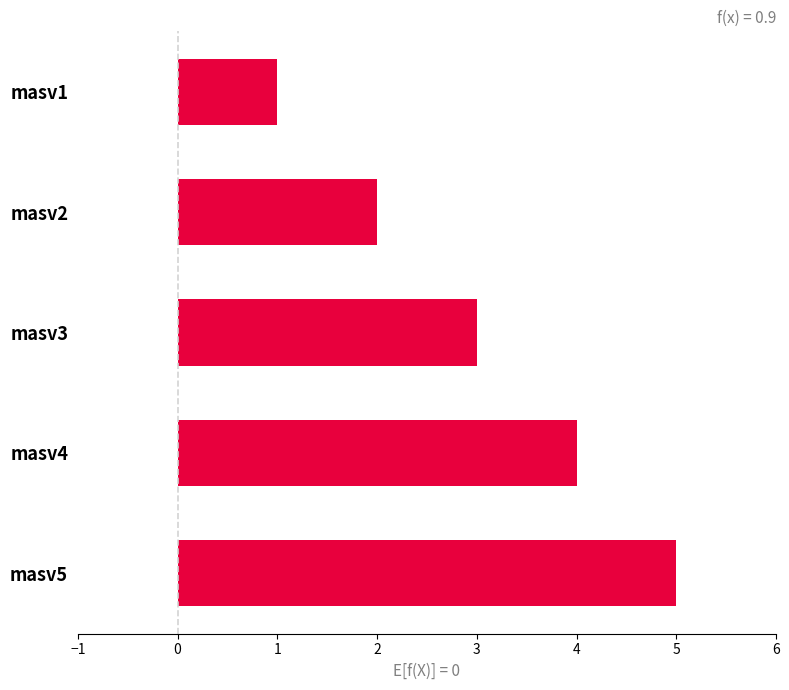

What is the average value?

3